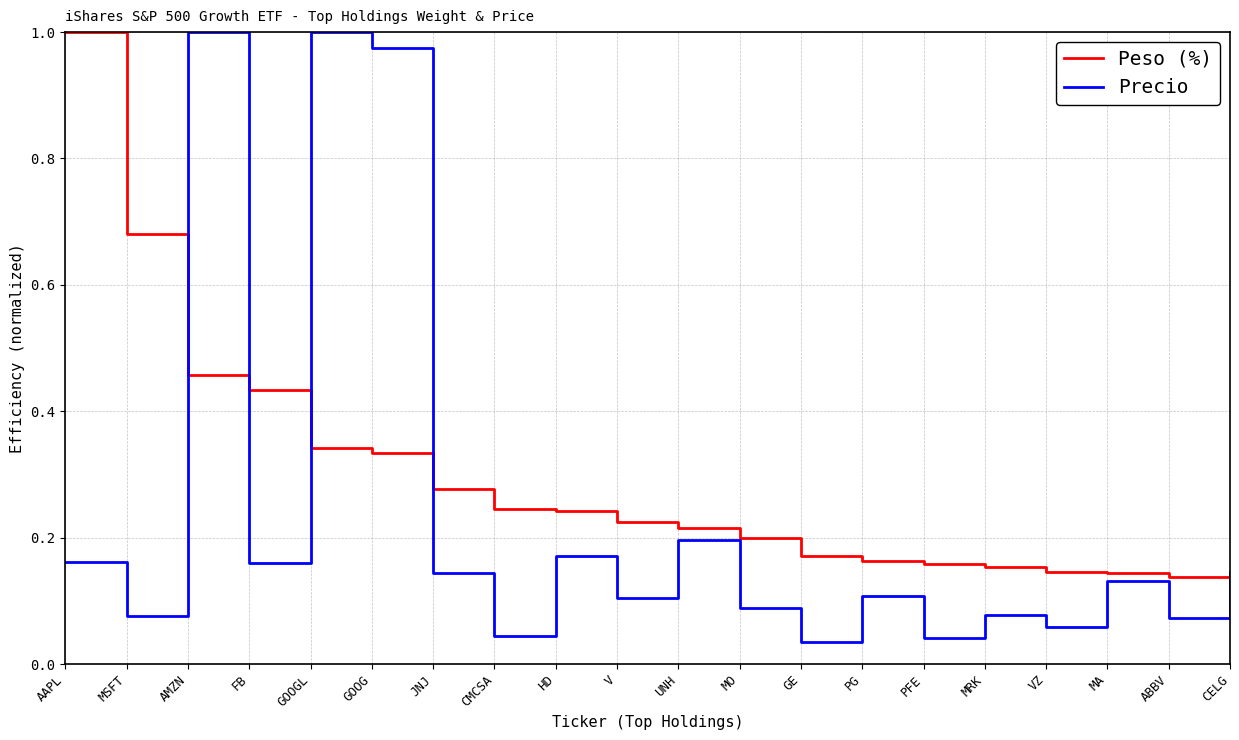

How many interior local peaks does the Precio series have?

7